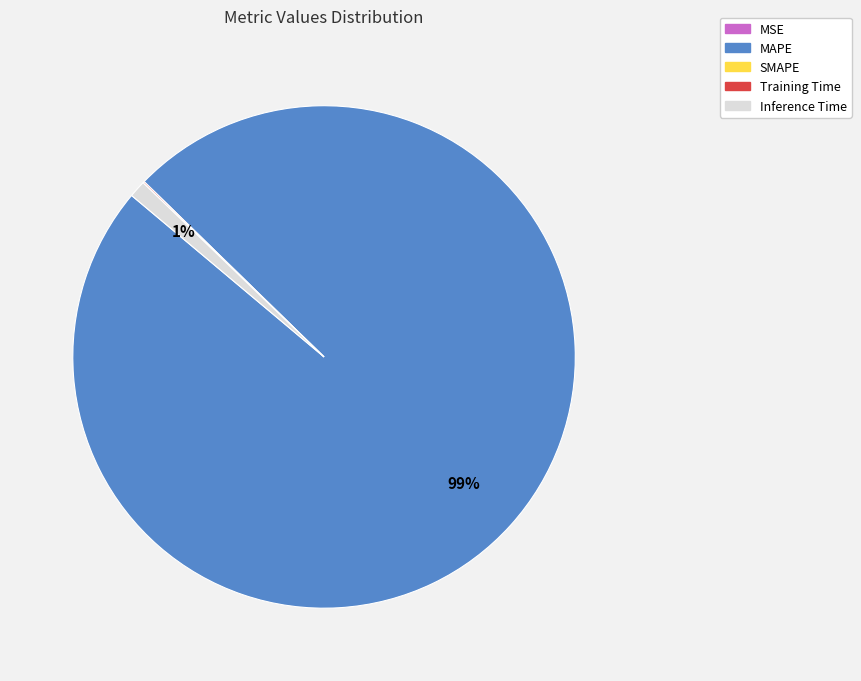

Which has a higher value, Inference Time or MAPE?

MAPE